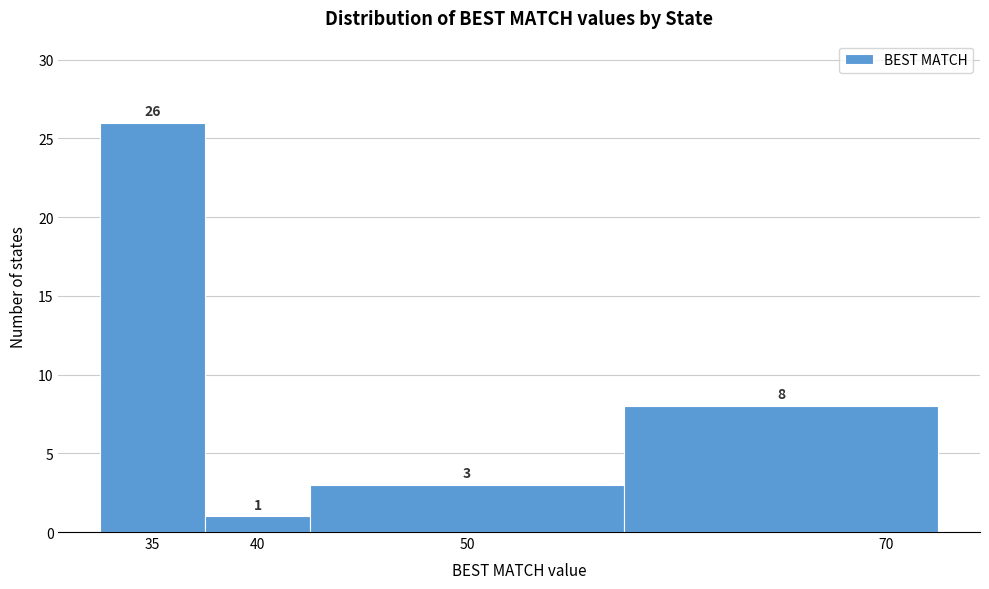

Reading left to right, list every bar in this chart as the range it spans on the x-axis followed by its height.

32.5 to 37.5: 26
37.5 to 42.5: 1
42.5 to 57.5: 3
57.5 to 72.5: 8